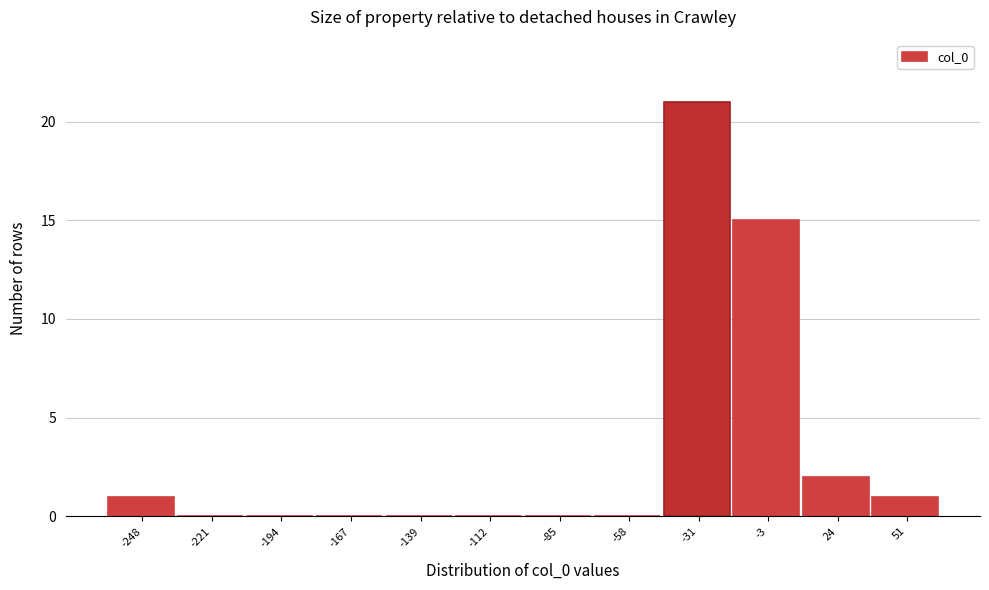

Reading left to right, extract all data points from this chart.

-248=1	-221=0	-194=0	-167=0	-139=0	-112=0	-85=0	-58=0	-31=21	-3=15	24=2	51=1